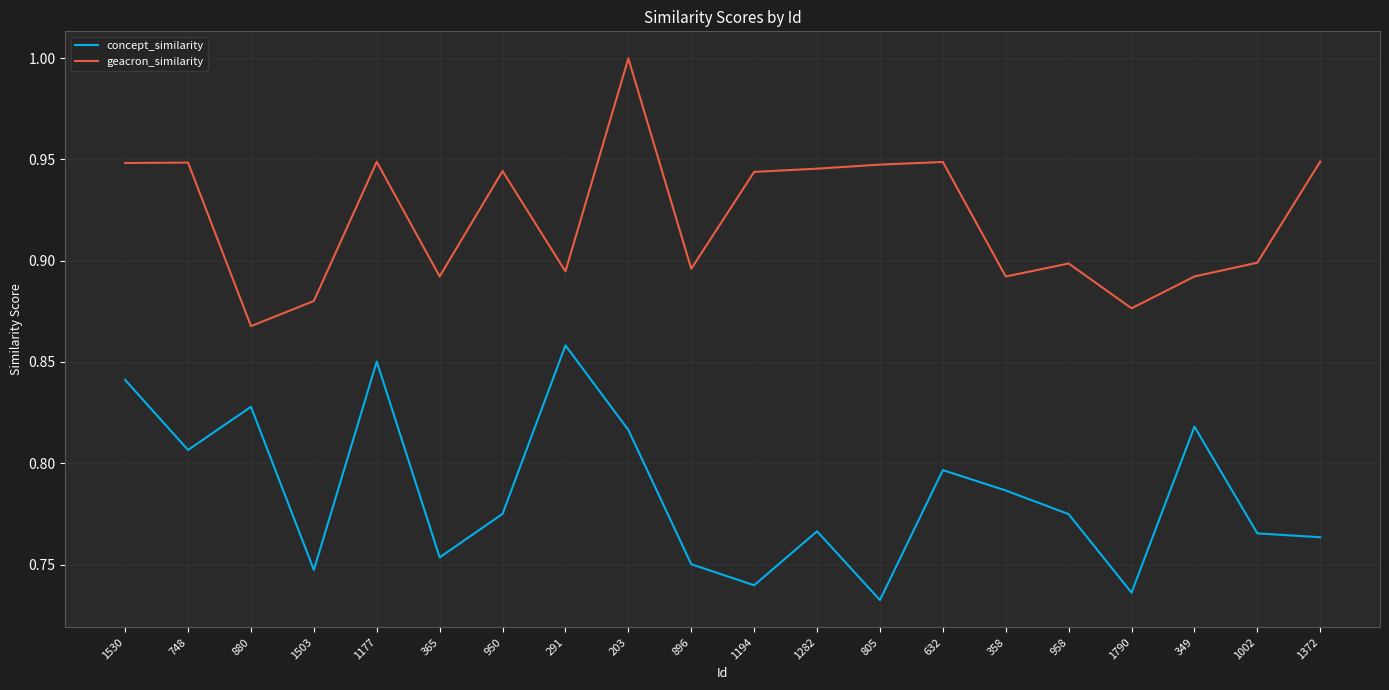

What is the difference between the maximum and minimum values in the concept_similarity series?

0.1